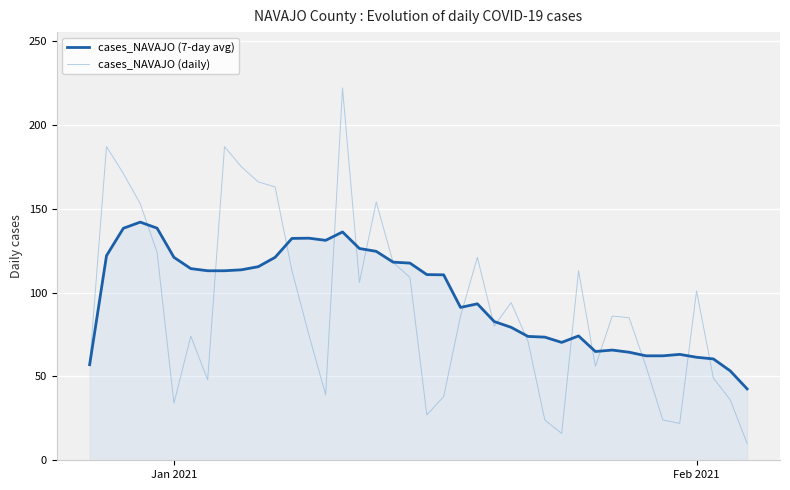

What is the maximum value shown in the chart?

222.0